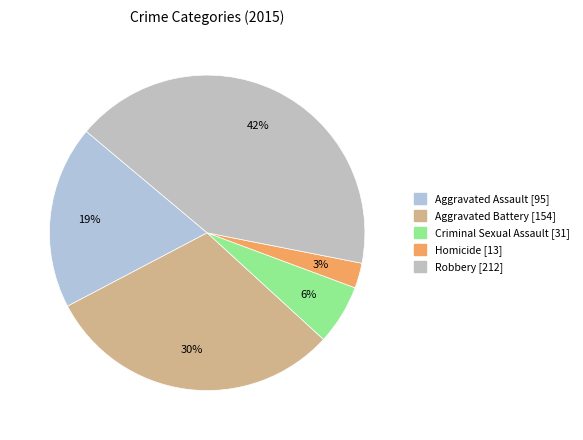

What is the ratio of the value at Criminal Sexual Assault [31] to the value at Aggravated Battery [154]?

0.2